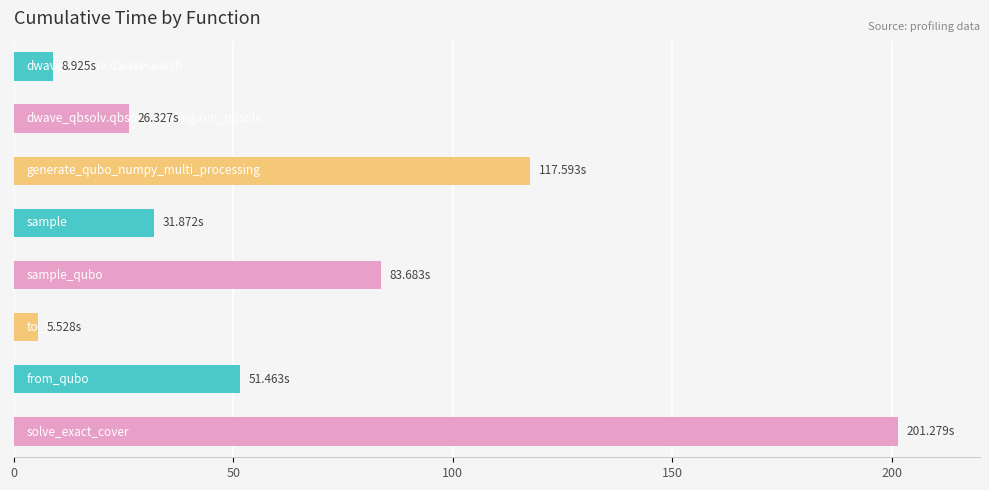

What is the sum of all values?

526.7